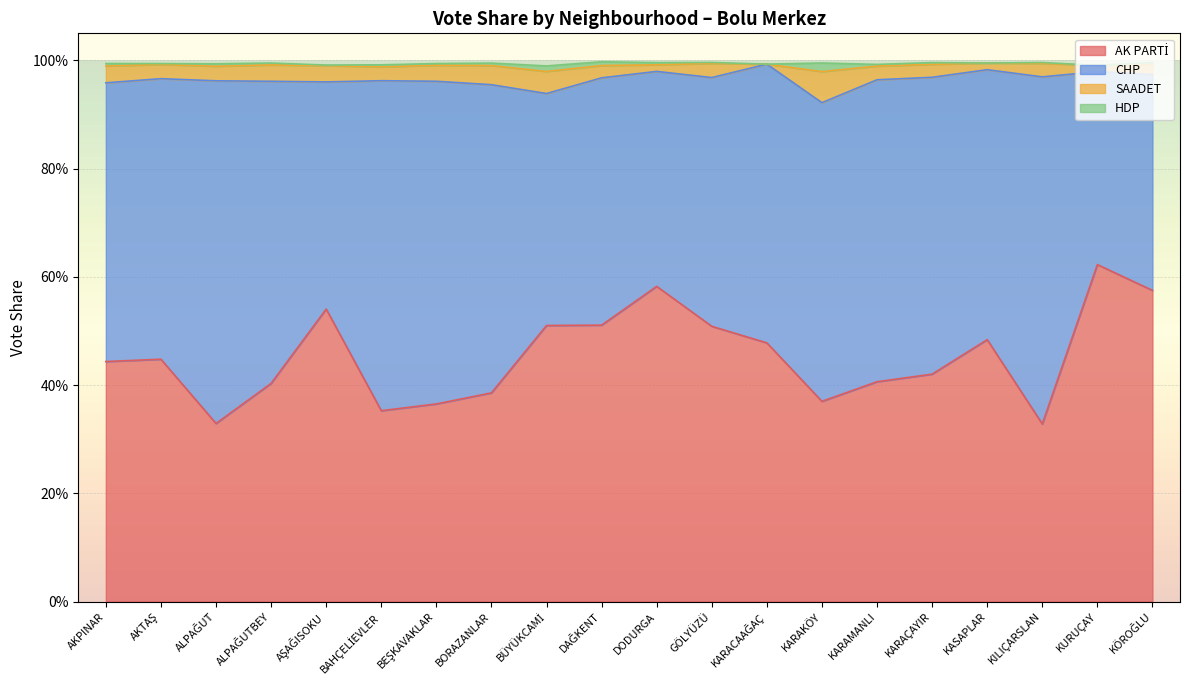

Which has a higher value, KURUÇAY or AŞAĞISOKU?

KURUÇAY